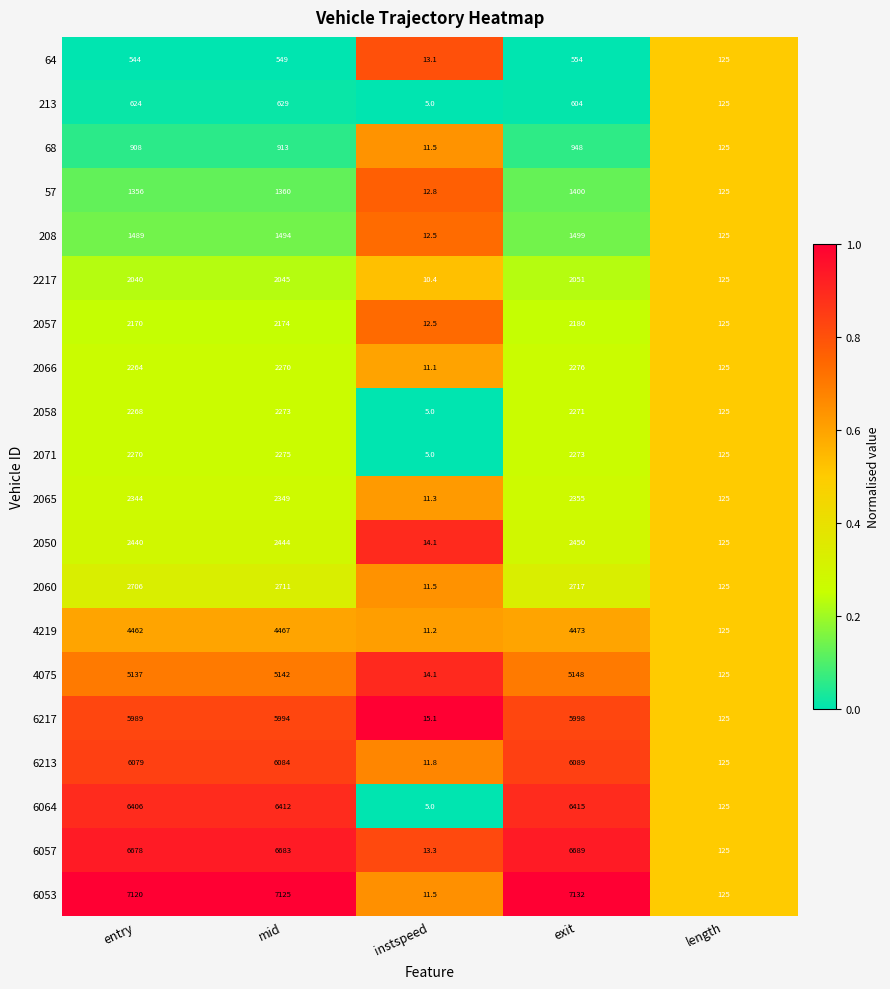

Rank the series at mid from lowest to highest value.

64, 213, 68, 57, 208, 2217, 2057, 2066, 2058, 2071, 2065, 2050, 2060, 4219, 4075, 6217, 6213, 6064, 6057, 6053